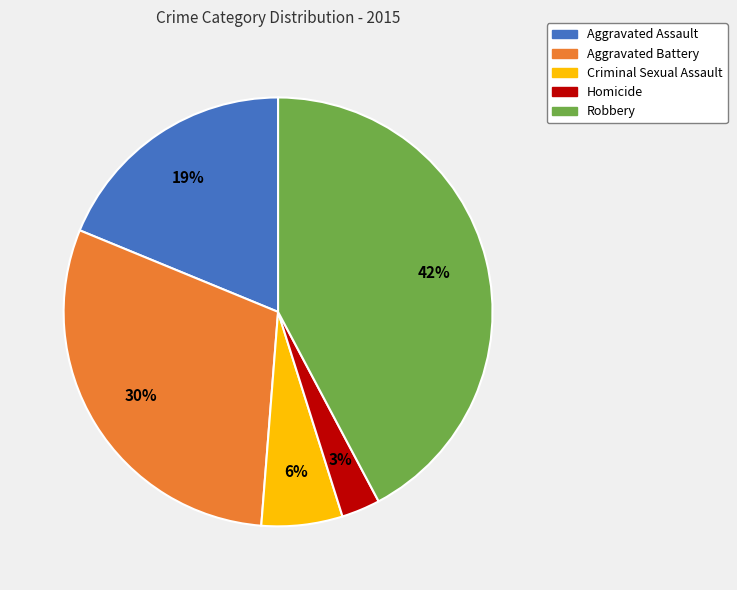

The Aggravated Battery slice represents 30% of the pie. True or false?

True